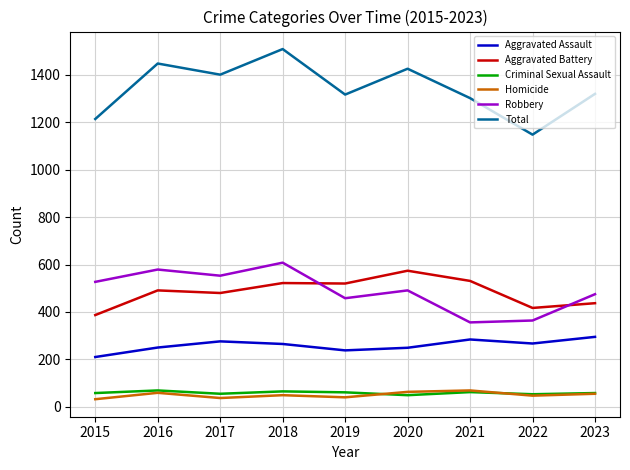

The value of Robbery at 2015 is 527. True or false?

True